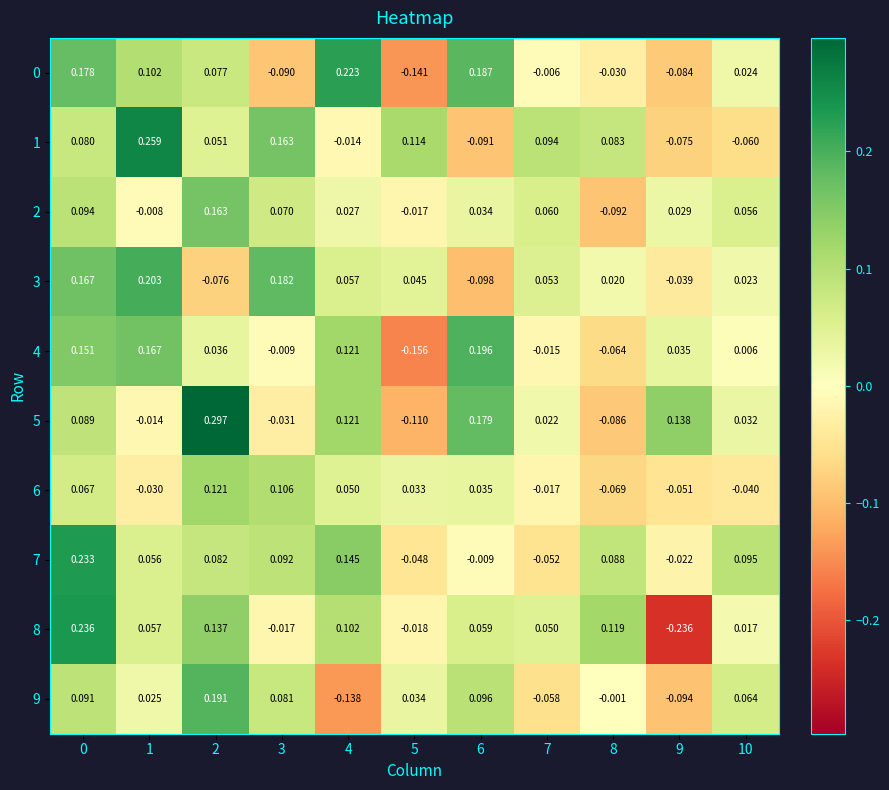

Is the value of 2 at 2 greater than the value of 7 at 6?

Yes